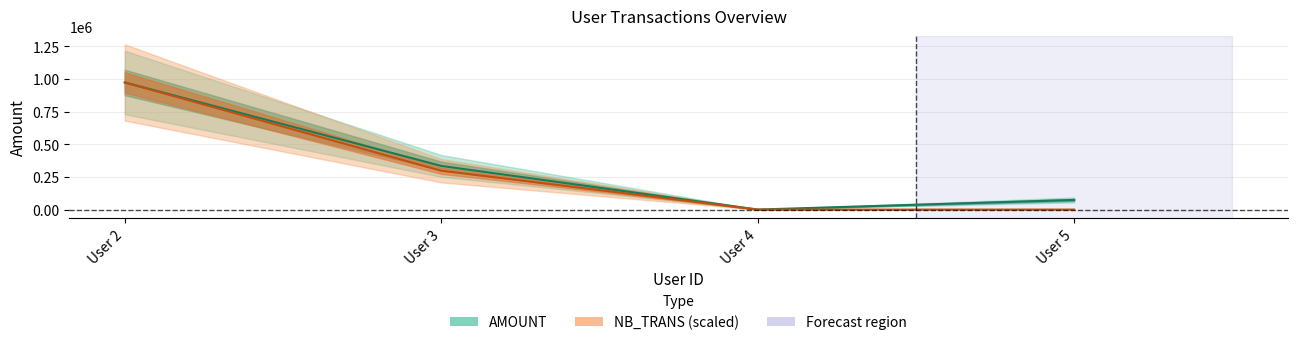

Rank the series by their average value, from lowest to highest.

NB_TRANS, AMOUNT